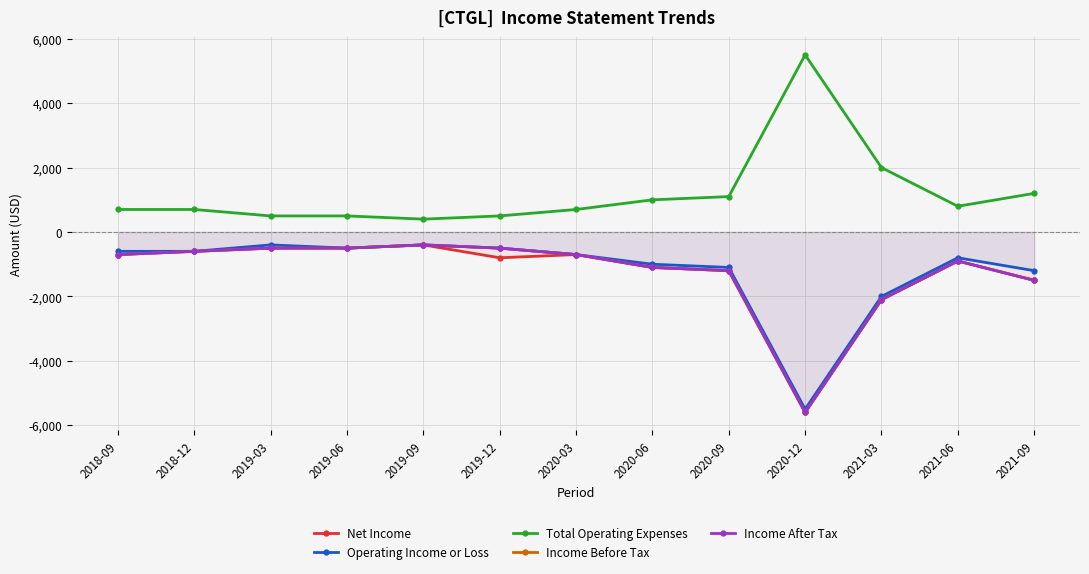

How many values in the Total Operating Expenses series exceed 700?

6